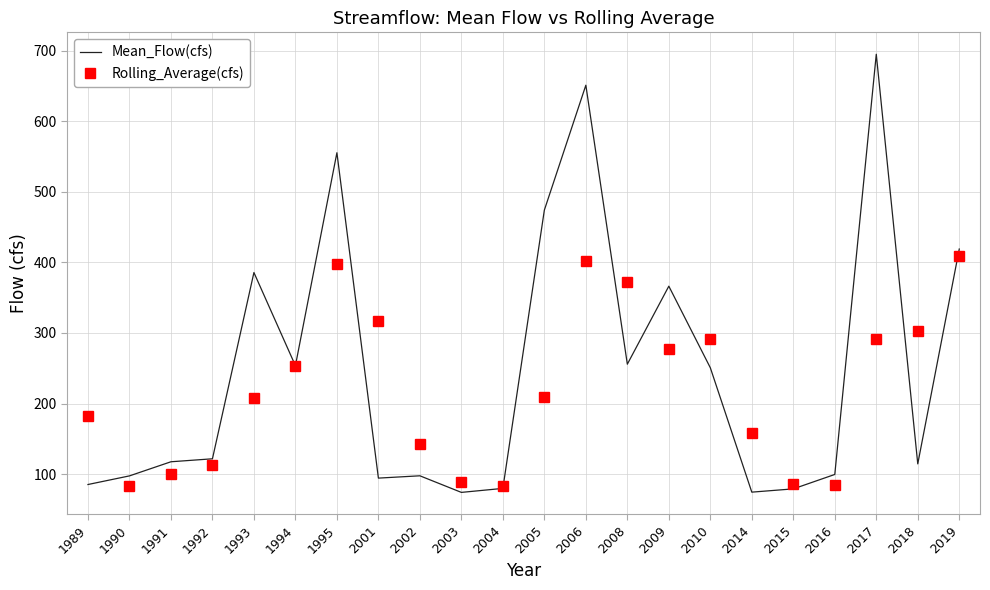

At 2003, list the series in order from smallest to largest.

Mean_Flow(cfs), Rolling_Average(cfs)